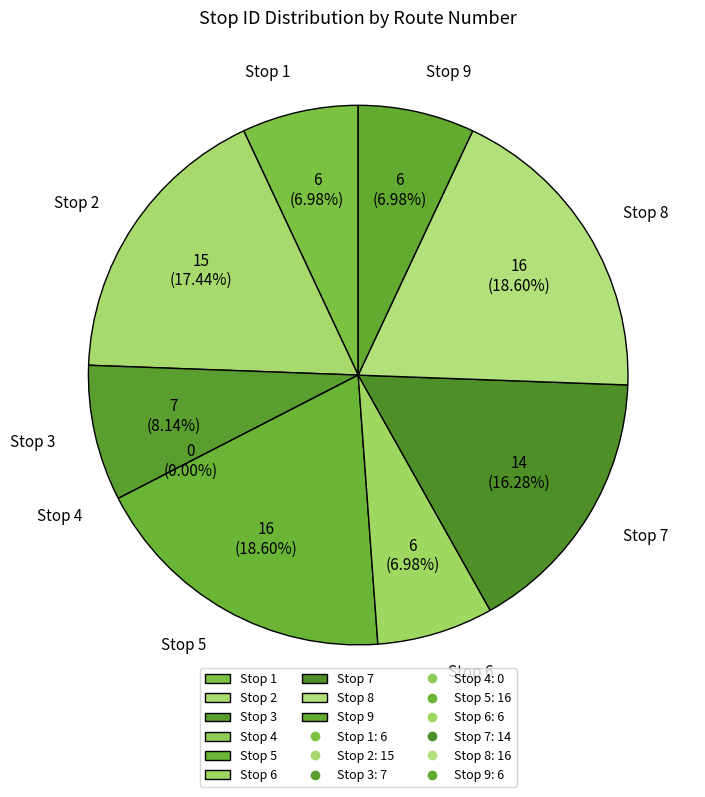

What is the total percentage of Stop 8 and Stop 6?

25.6%